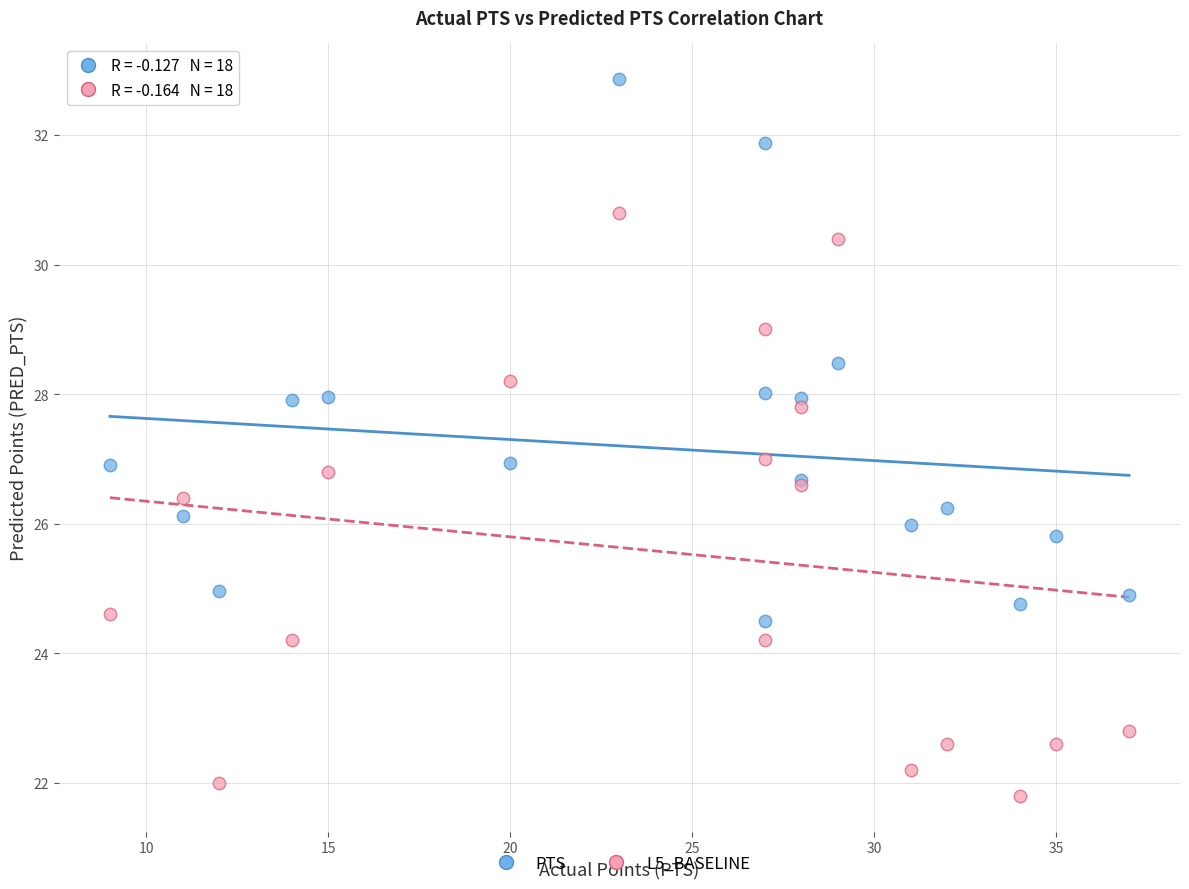

Which series contains the highest Y value?

PTS